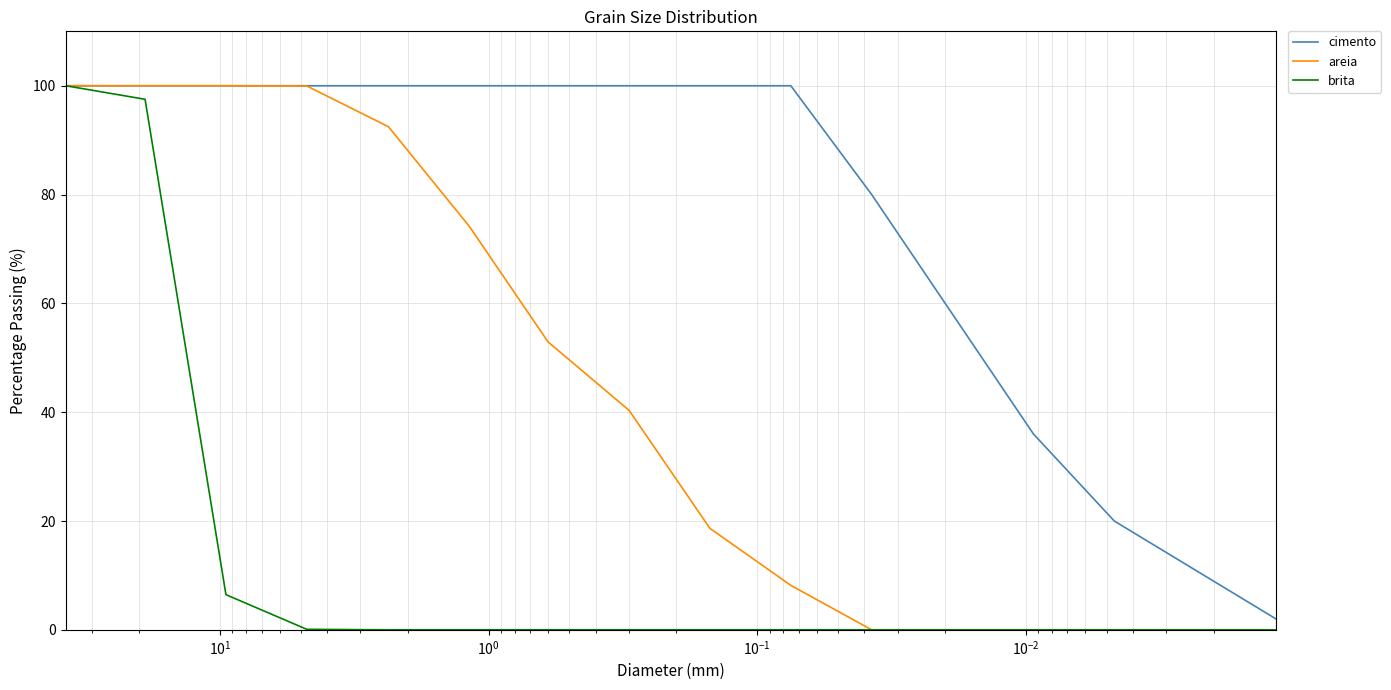

What are all the series names shown in the legend?

cimento, areia, brita